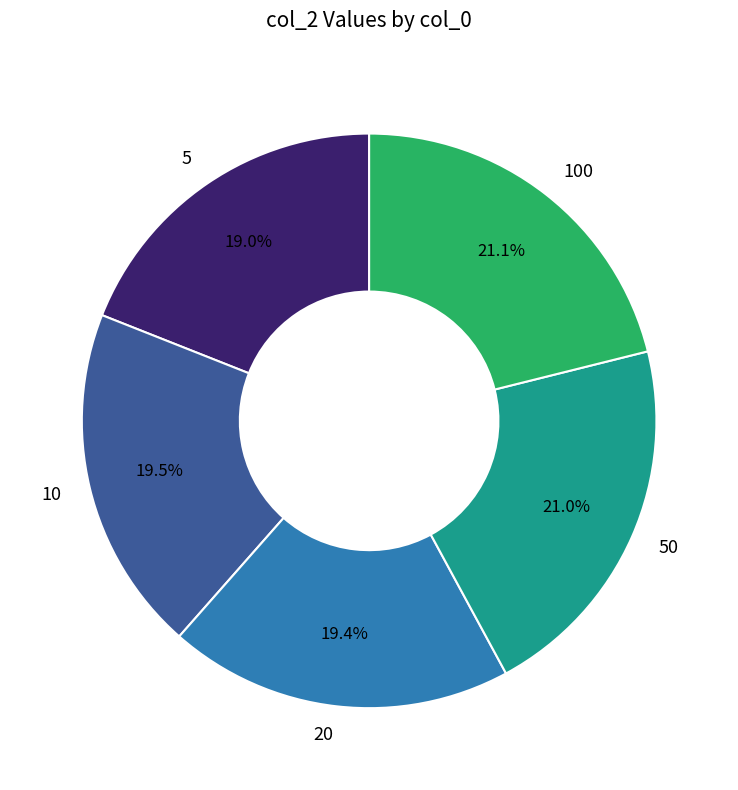

Does 50 represent more than half of the total?

No